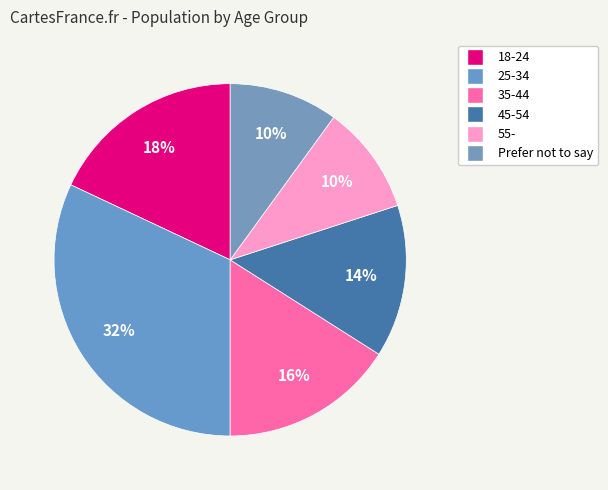

How many segments does this pie chart have?

6